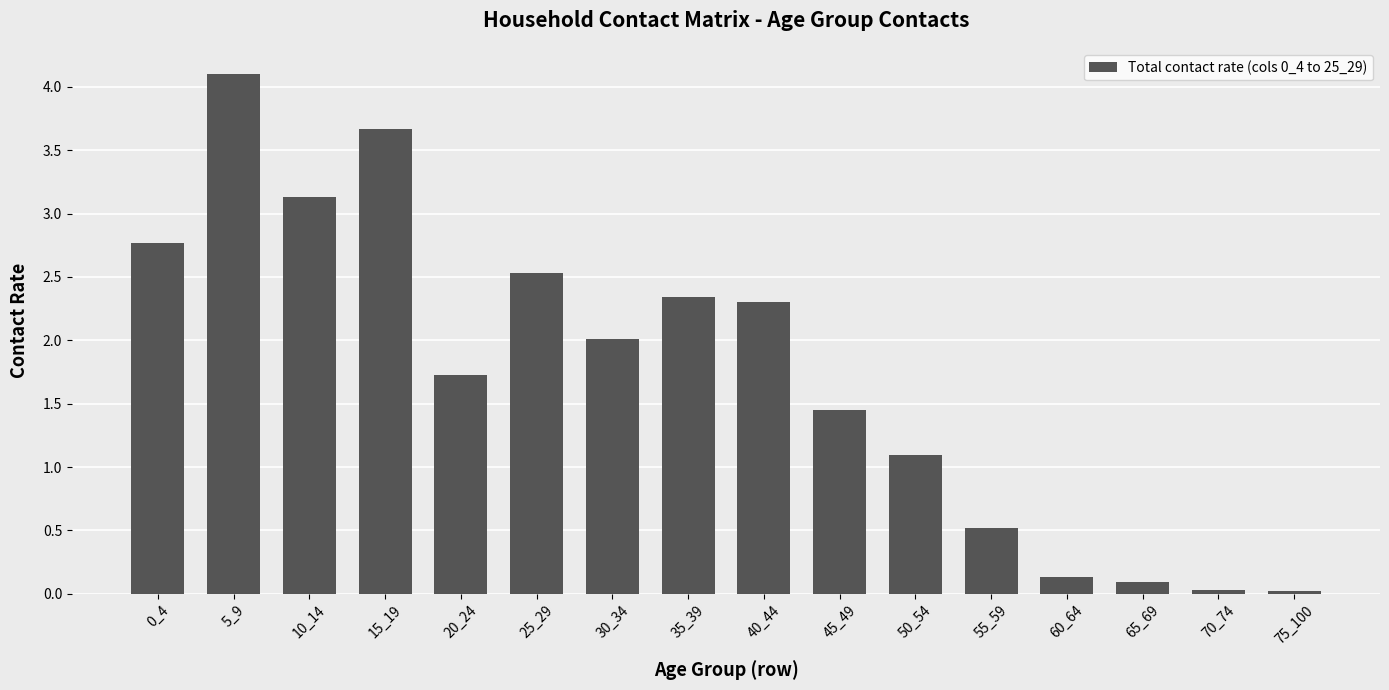

What is the sum of all values?

27.9